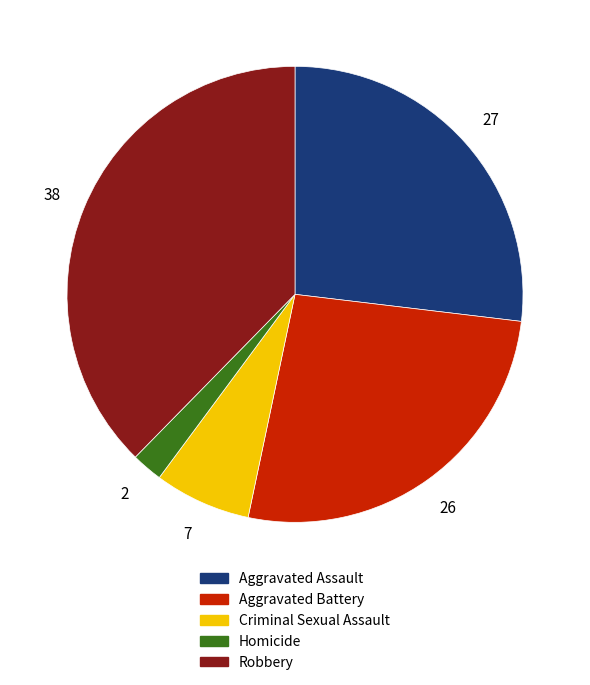

What is the ratio of the value at Aggravated Battery to the value at Aggravated Assault?

1.0